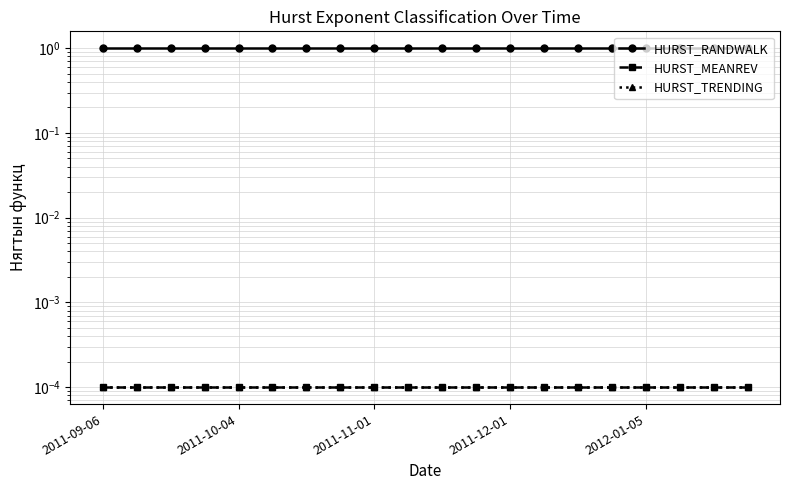

Reading left to right, what are all the values shown in this chart?

HURST_RANDWALK: 1.0	1.0	1.0	1.0	1.0	1.0	1.0	1.0	1.0	1.0	1.0	1.0	1.0	1.0	1.0	1.0	1.0	1.0	1.0	1.0
HURST_MEANREV: 0.0	0.0	0.0	0.0	0.0	0.0	0.0	0.0	0.0	0.0	0.0	0.0	0.0	0.0	0.0	0.0	0.0	0.0	0.0	0.0
HURST_TRENDING: 0.0	0.0	0.0	0.0	0.0	0.0	0.0	0.0	0.0	0.0	0.0	0.0	0.0	0.0	0.0	0.0	0.0	0.0	0.0	0.0